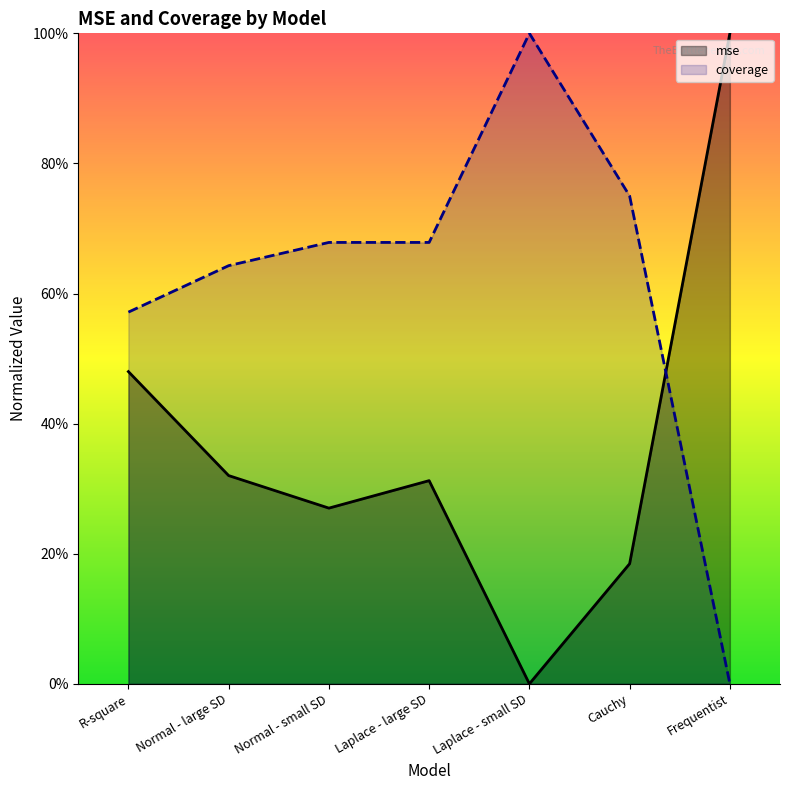

What is the spread (max minus min) of values at Normal - small SD?

0.4